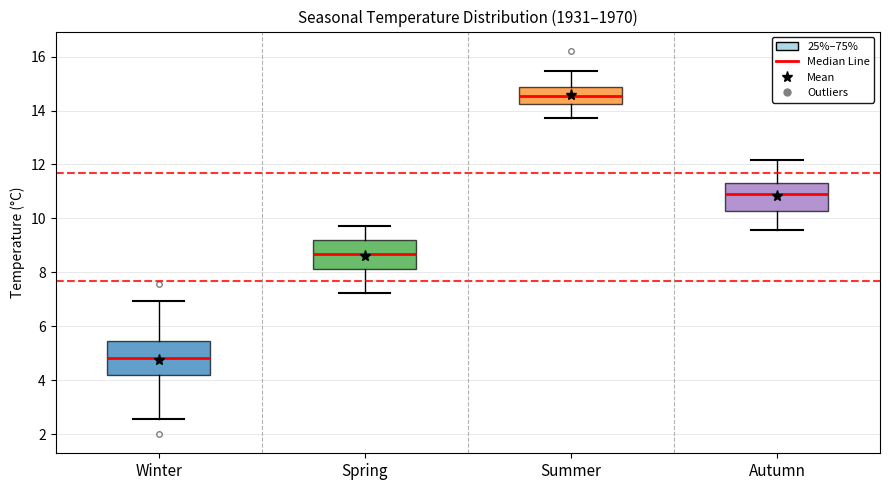

Which box has the highest median line?

Summer